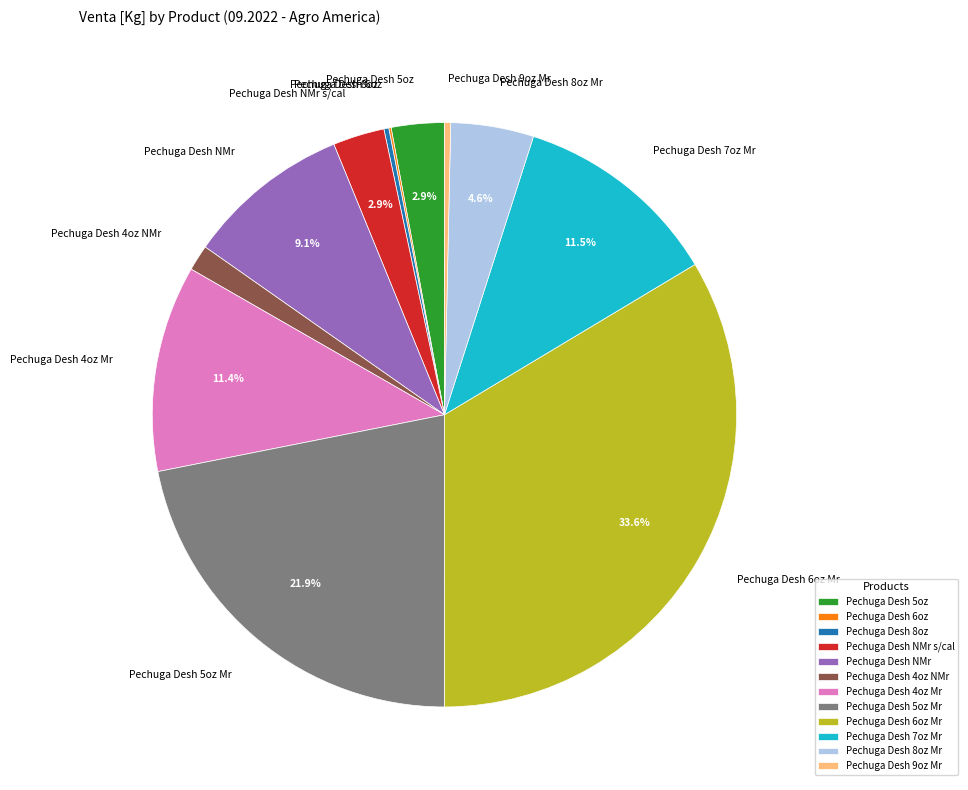

Which has a higher value, Pechuga Desh 4oz Mr or Pechuga Desh 9oz Mr?

Pechuga Desh 4oz Mr